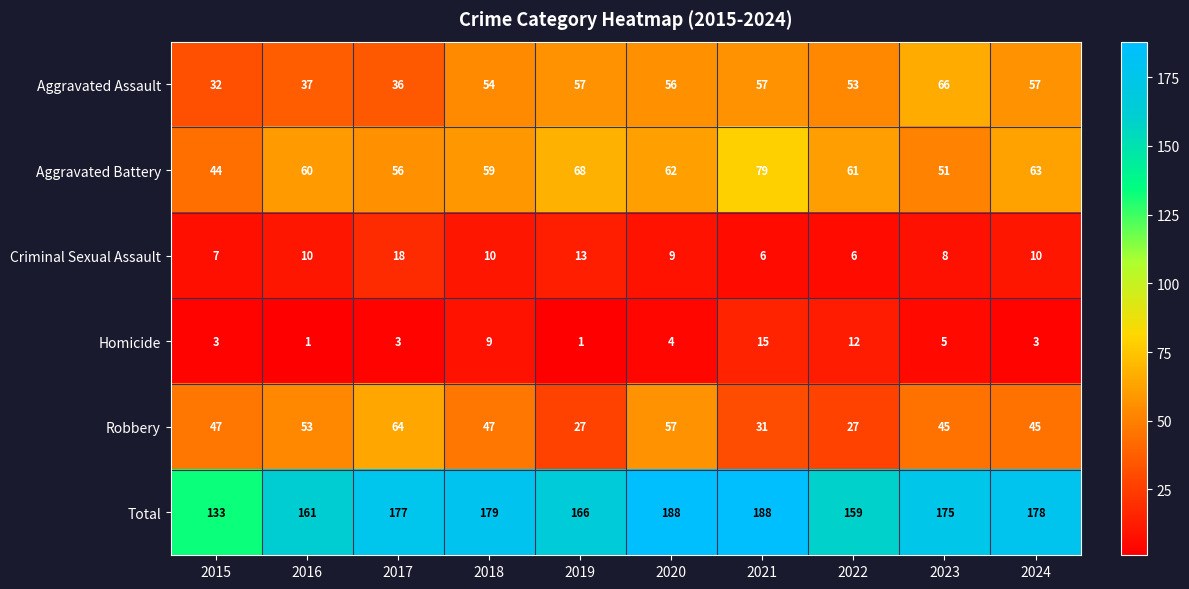

How many categories are shown in the chart?

10